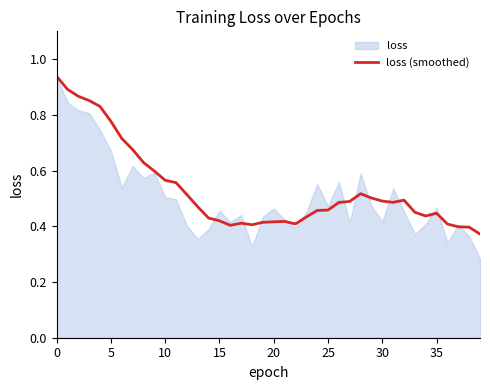

Count the number of categories in the chart.

40